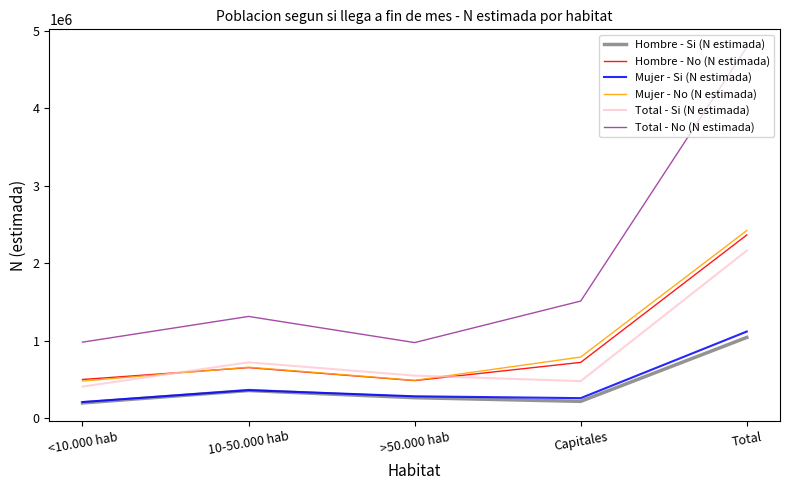

True or false: Total - Si (N estimada) and Total - No (N estimada) cross at least once.

False